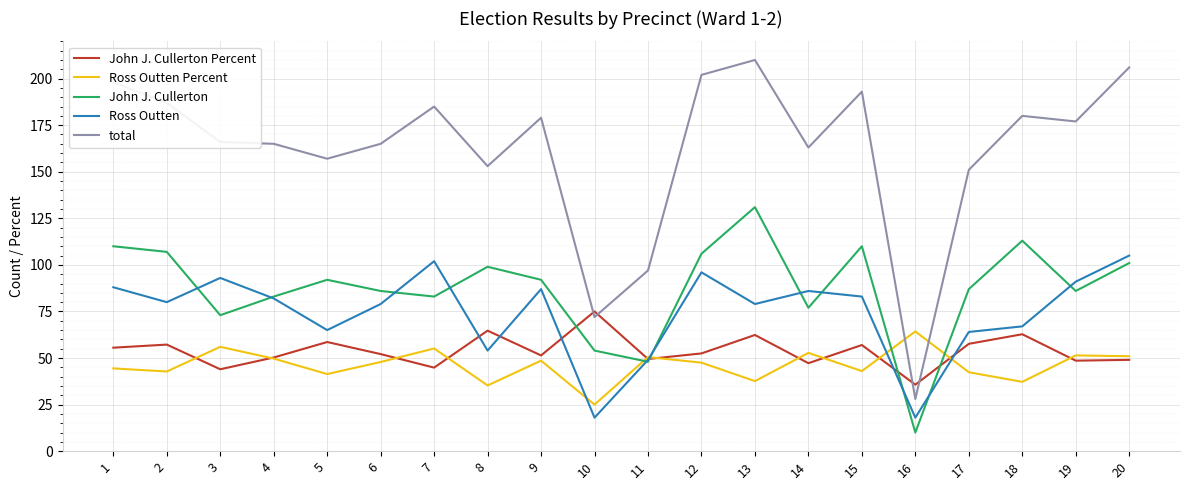

What is the lowest value of the Ross Outten Percent series?

25.0